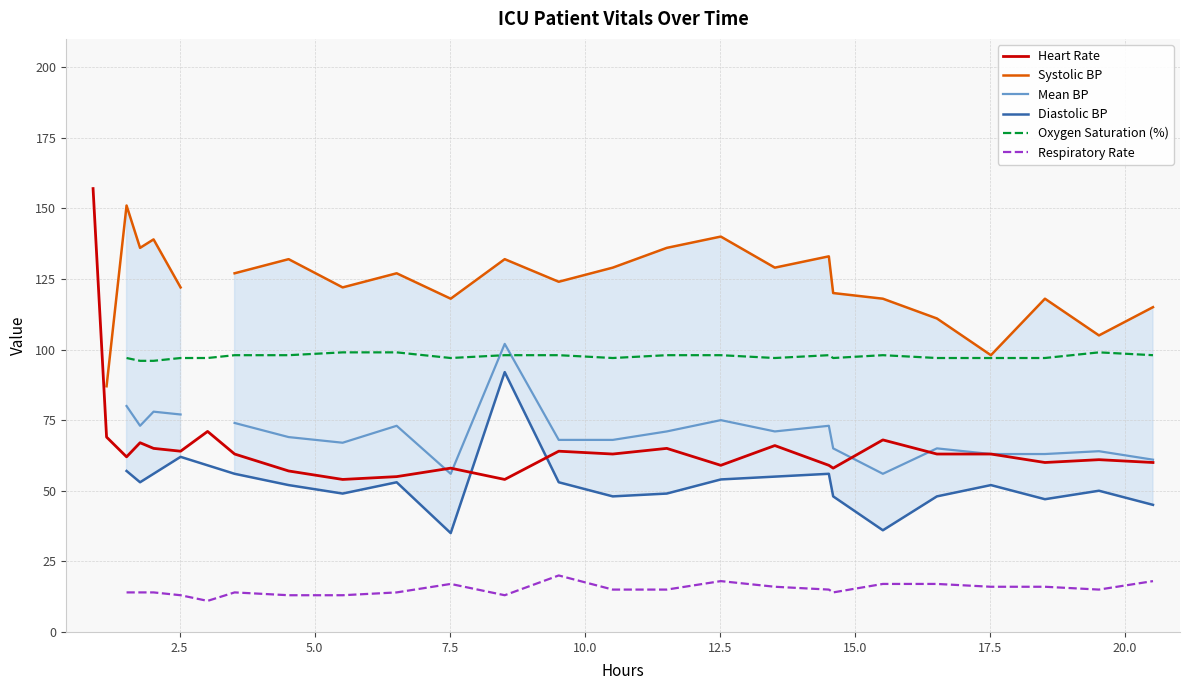

What is the lowest value of the Heart Rate series?

54